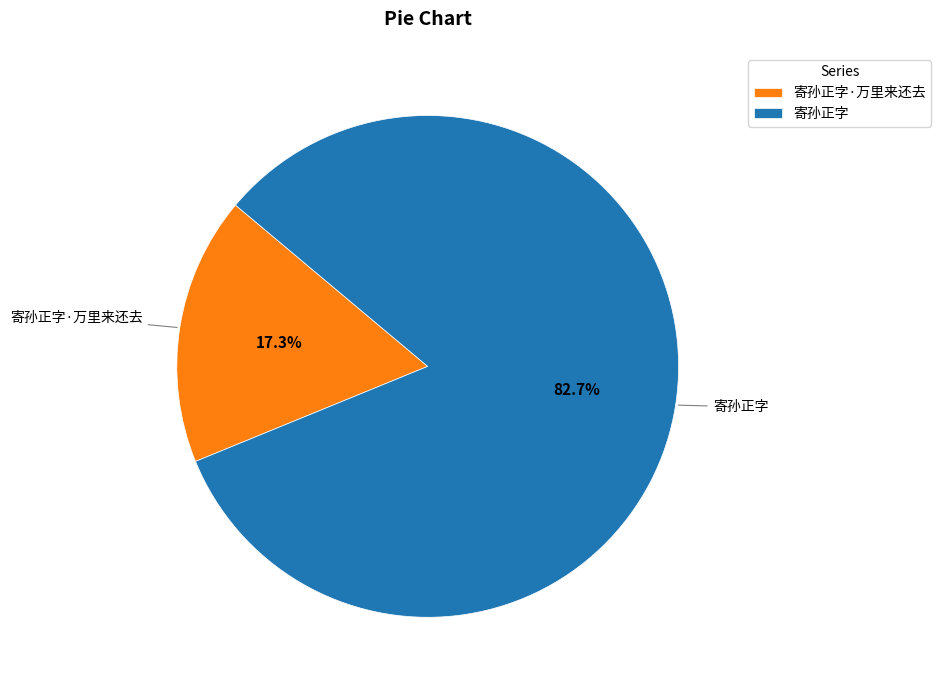

Is there a majority slice in this chart?

Yes